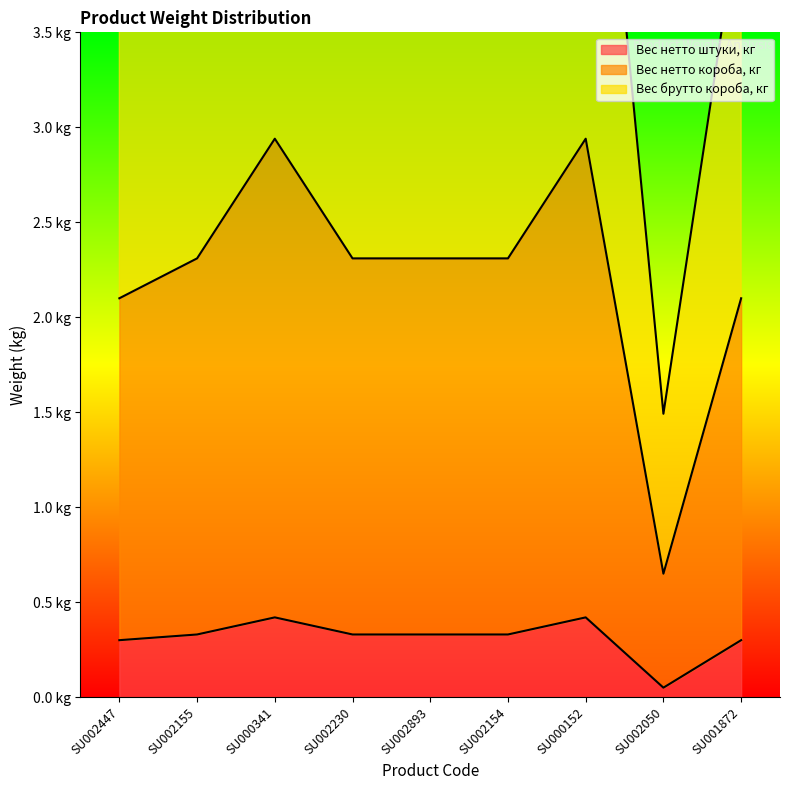

What is the lowest value of the Вес нетто штуки, кг series?

0.1